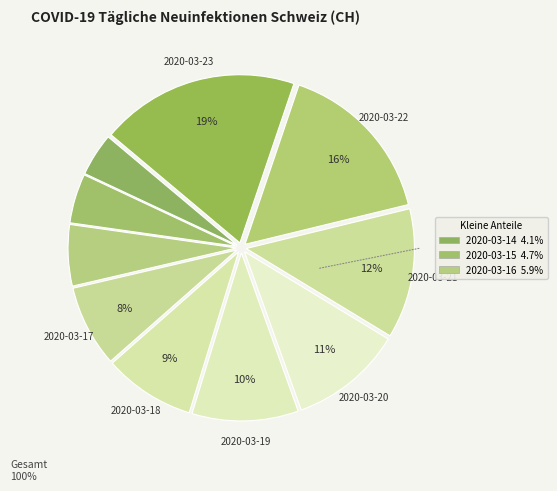

Which slice is the largest?

2020-03-23